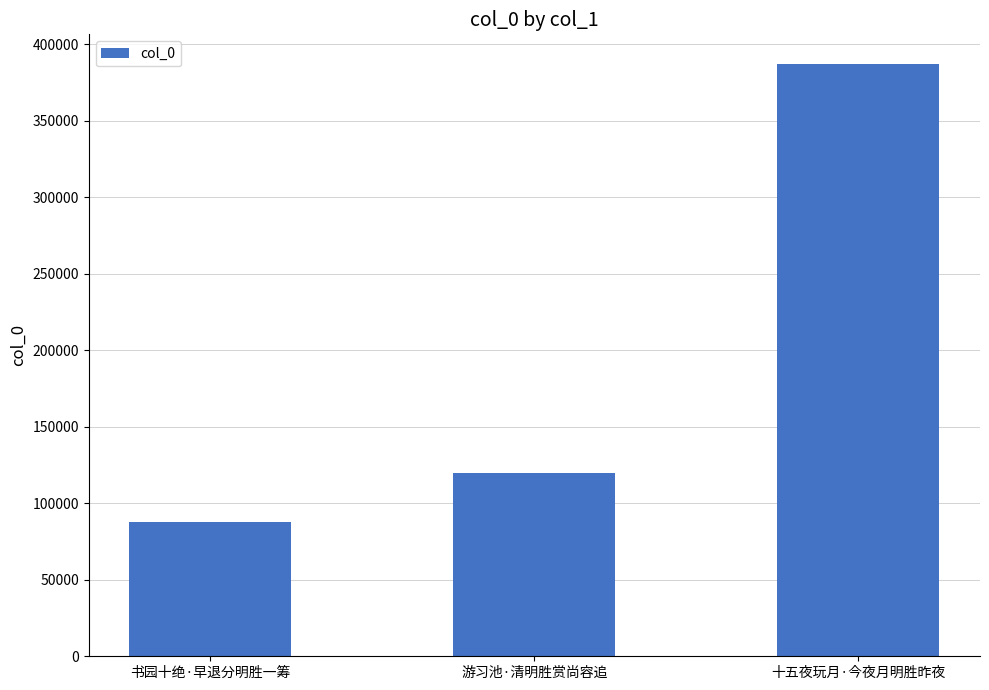

At which label is the value closest to 237363?

游习池·清明胜赏尚容追